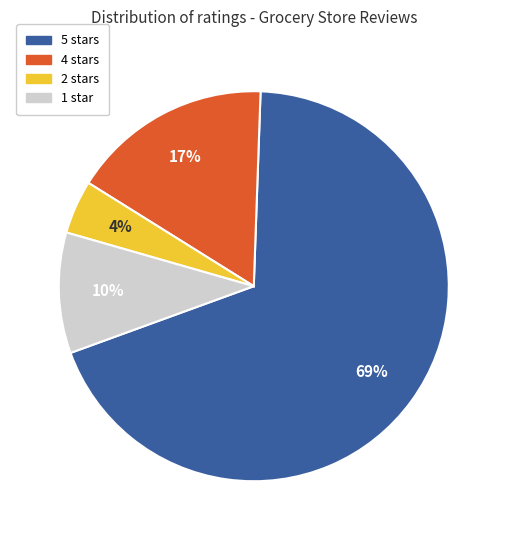

Is there any slice that represents more than half of the pie?

Yes